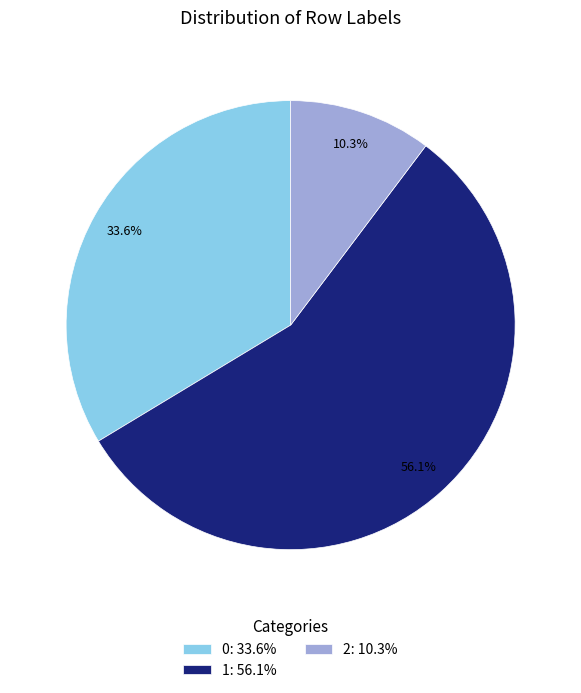

Does any single category account for the majority?

Yes